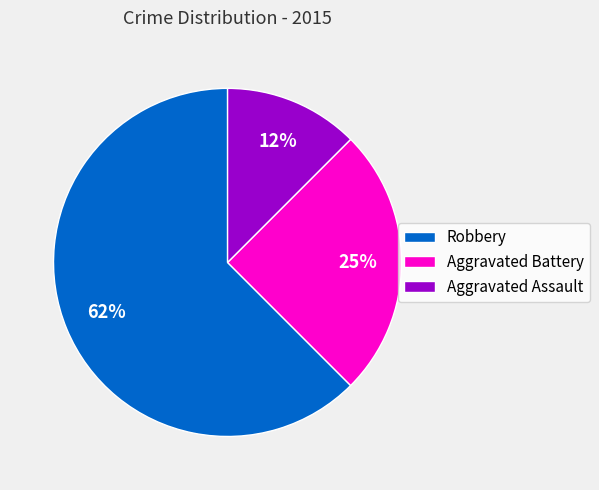

How many slices are in this pie chart?

3